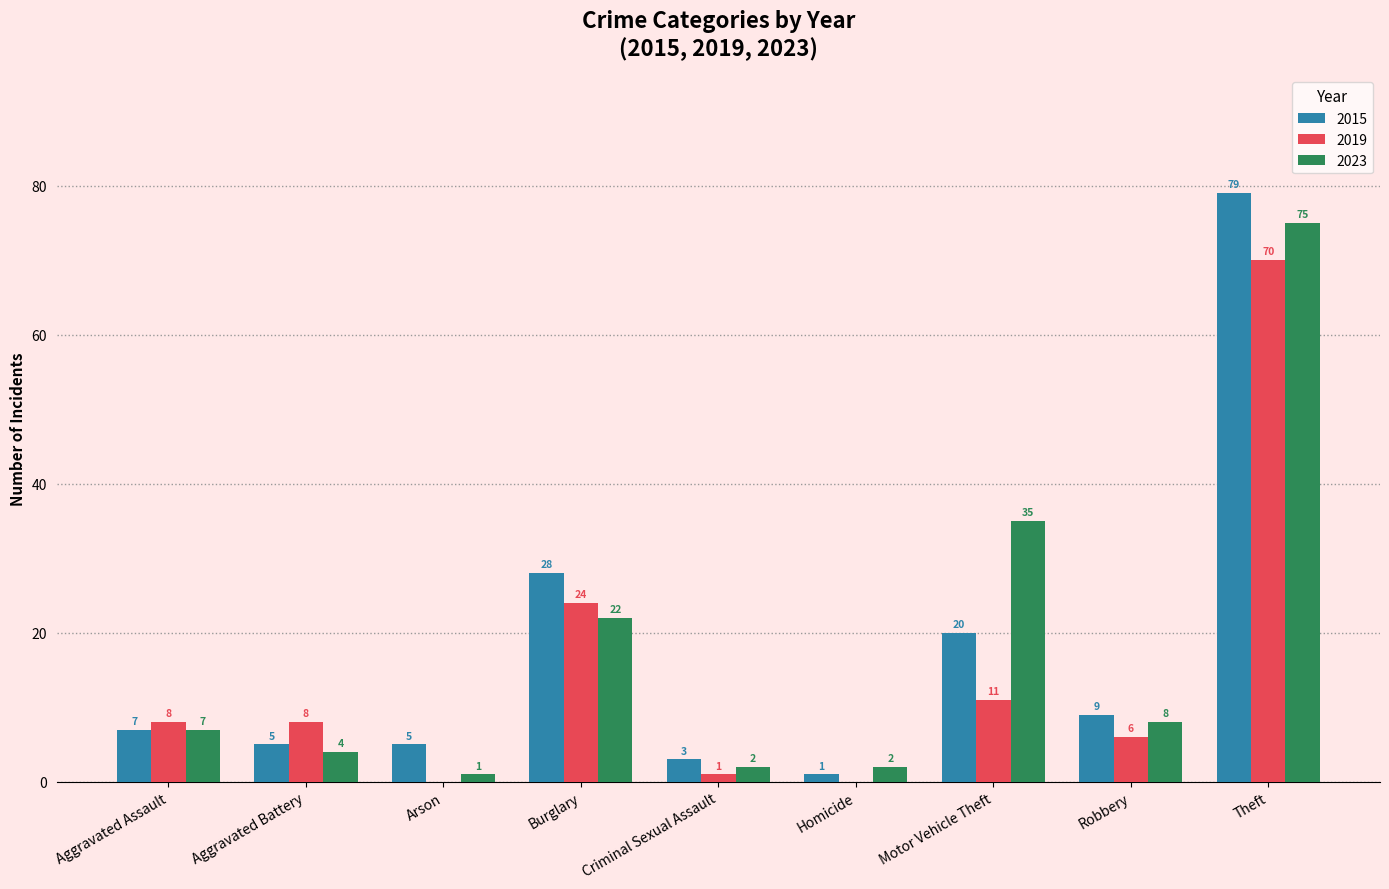

Between Aggravated Assault and Criminal Sexual Assault, which series saw the biggest shift?

2019